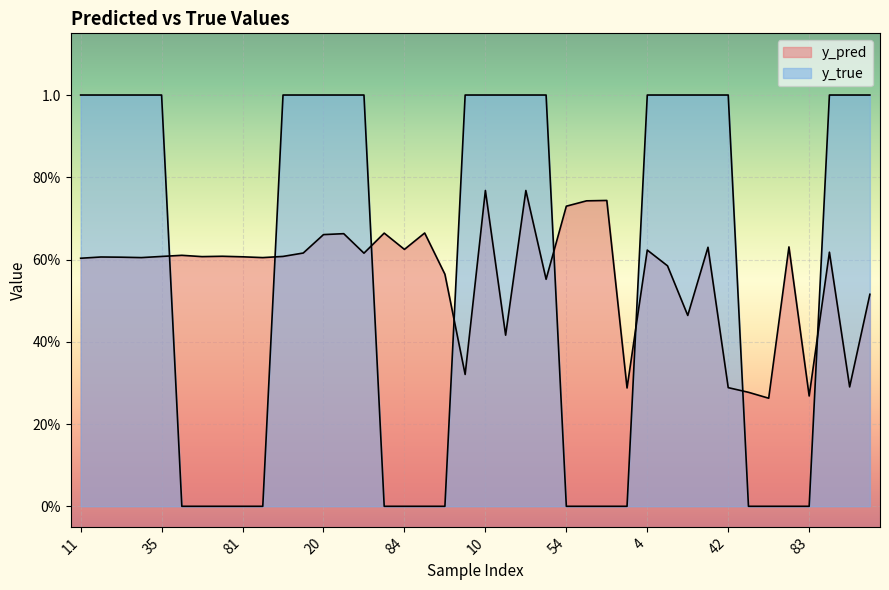

True or false: y_pred has a value of 0.1 at 65.

False